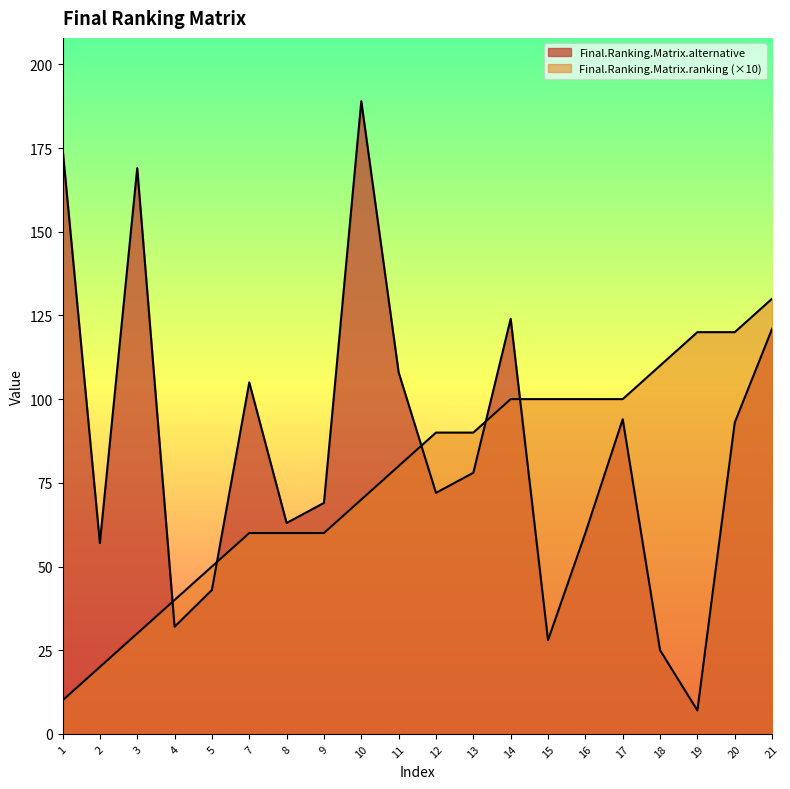

Between which two adjacent categories do Final.Ranking.Matrix.alternative and Final.Ranking.Matrix.ranking first intersect?

3 and 4